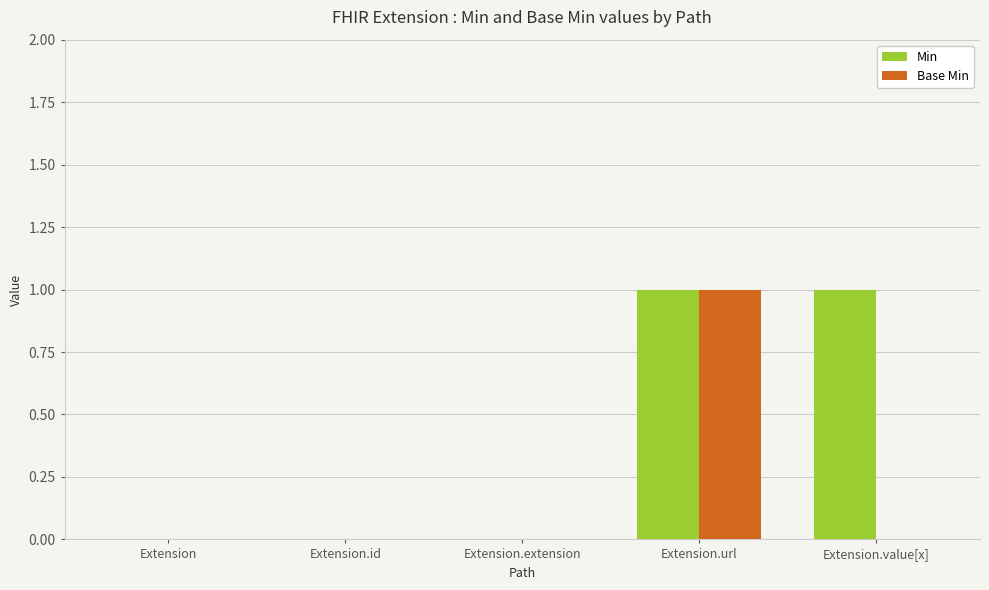

How many groups of bars are there?

5